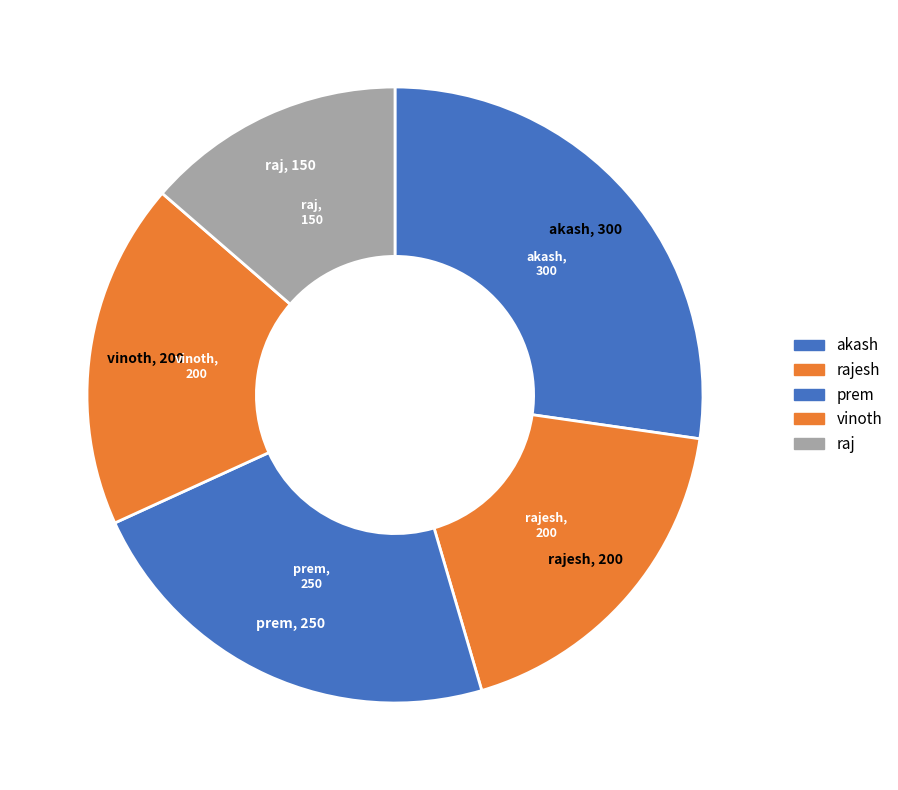

Is it true that raj is 3% of the pie?

False